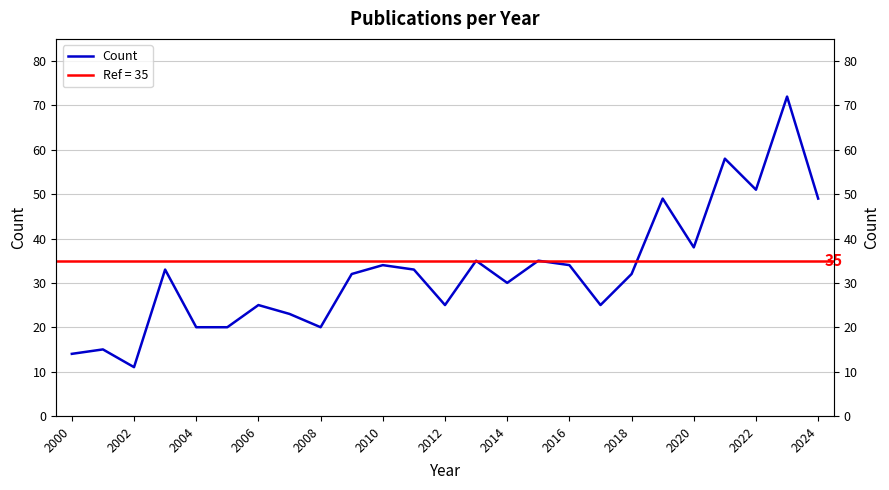

What is the average value?

33